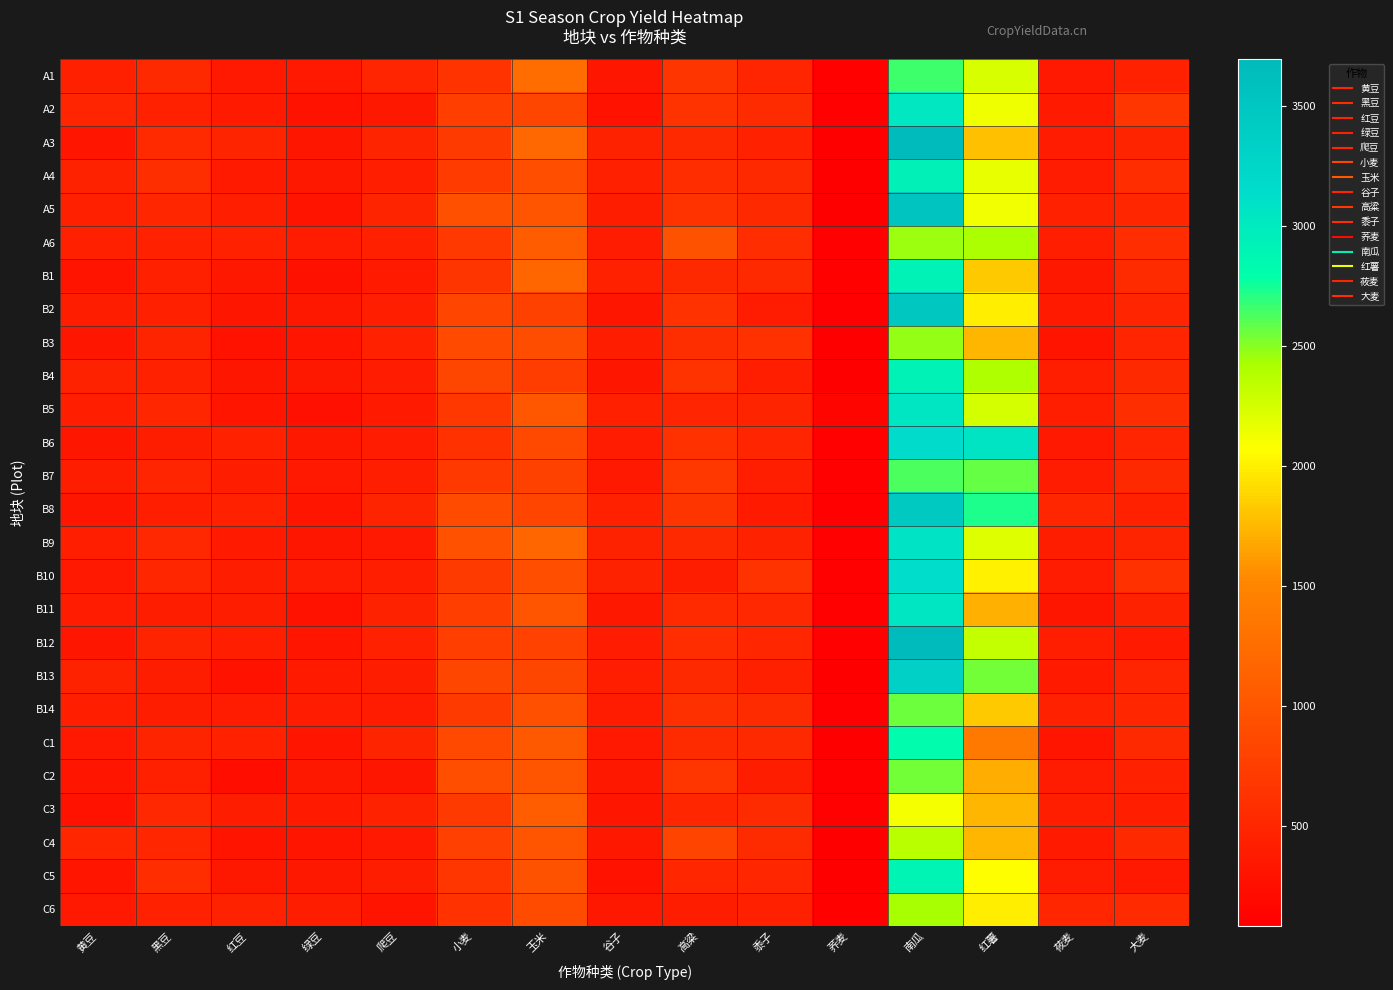

What is the spread (max minus min) of values at 黄豆?

203.2